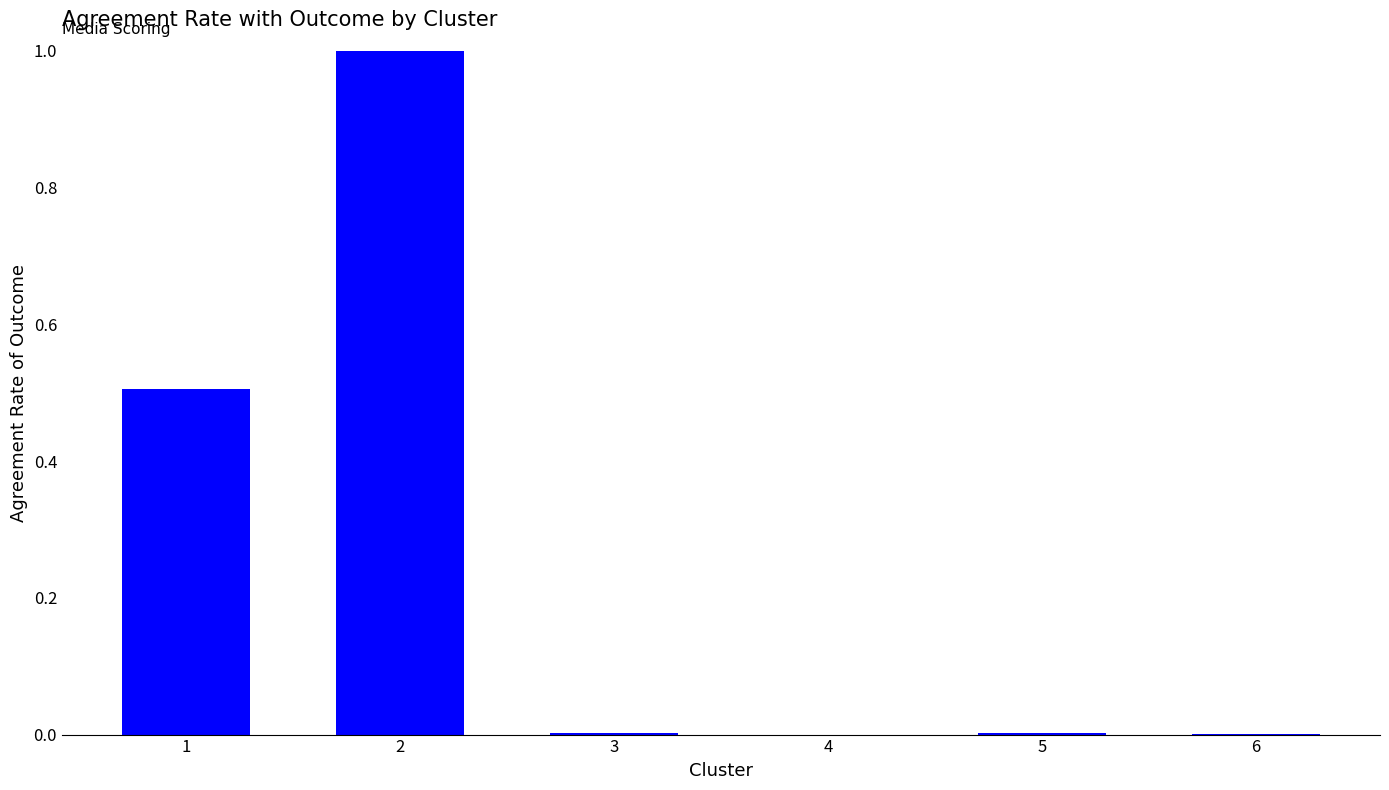

What is the sum of all values?

1.5